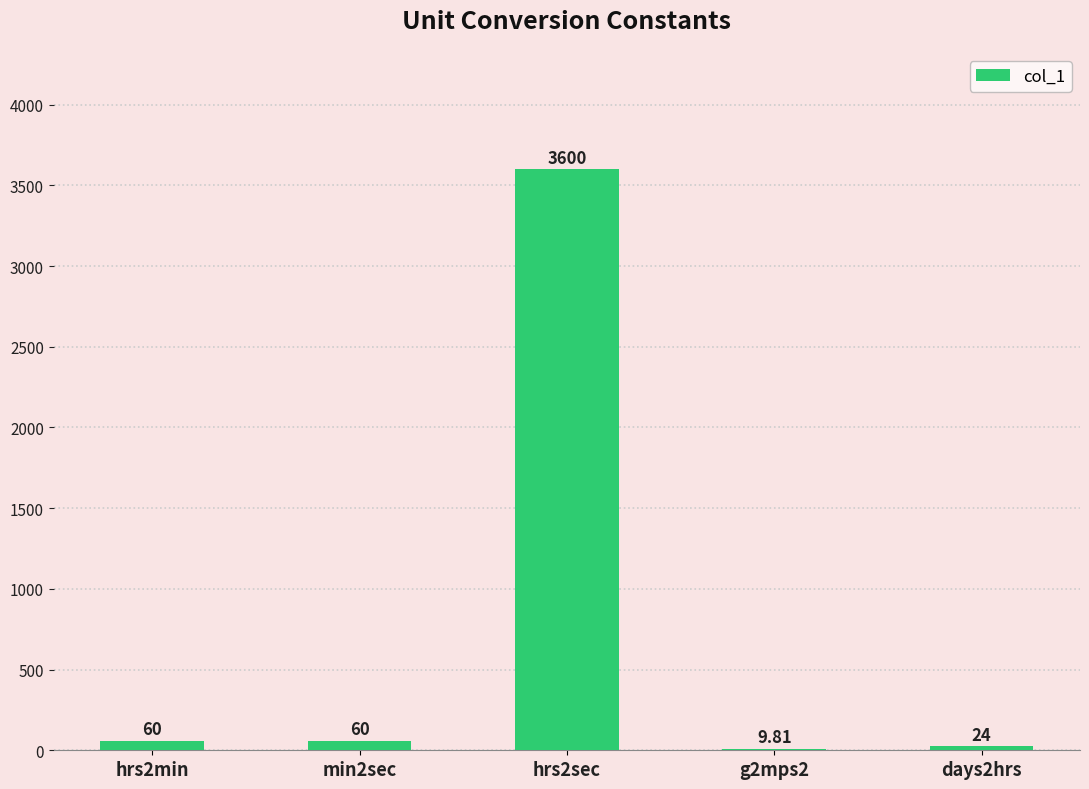

What is the sum of the values at hrs2sec and days2hrs?

3624.0